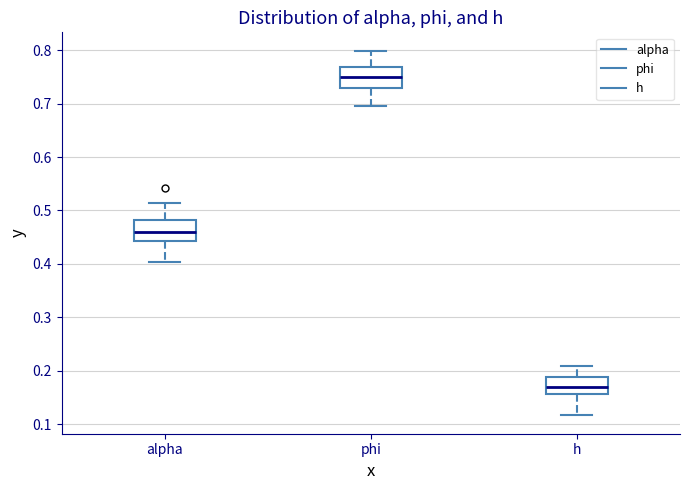

Reading left to right, transcribe this box plot: for each box, give where its median line is, the range the box spans, and where its two whiskers end, as read against the y-axis. The values are not printed on the chart, so give them approximately, as read against the axis.

alpha: median 0.46, box 0.44 to 0.48, whiskers 0.40 to 0.51
phi: median 0.75, box 0.73 to 0.77, whiskers 0.70 to 0.80
h: median 0.17, box 0.16 to 0.19, whiskers 0.12 to 0.21